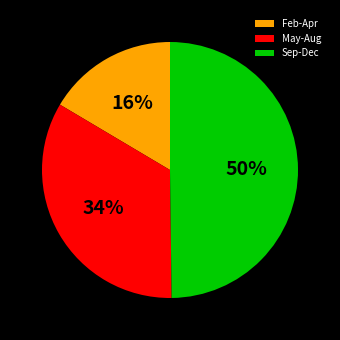

Which slice is the smallest?

Feb-Apr